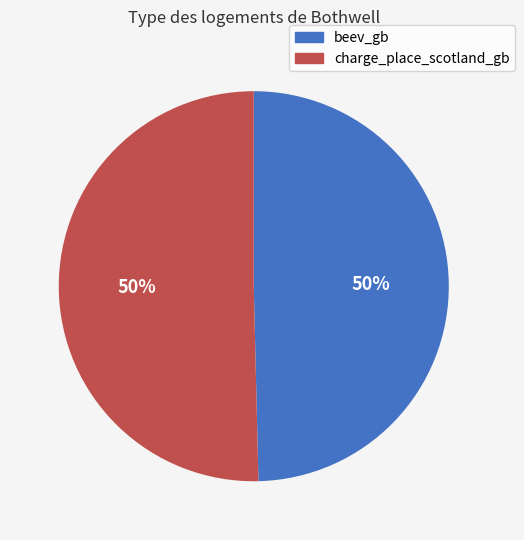

What is the ratio of the value at charge_place_scotland_gb to the value at beev_gb?

1.0